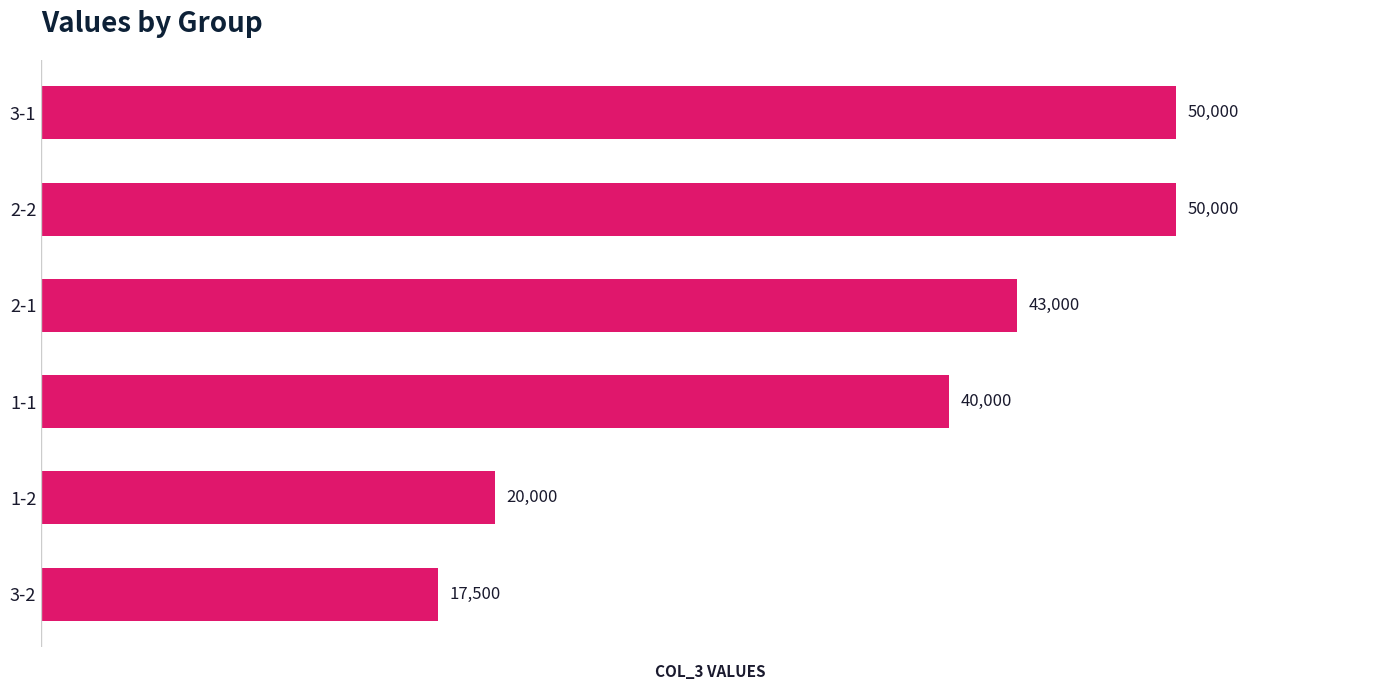

Is it true that the value at 3-1 is 23137?

False